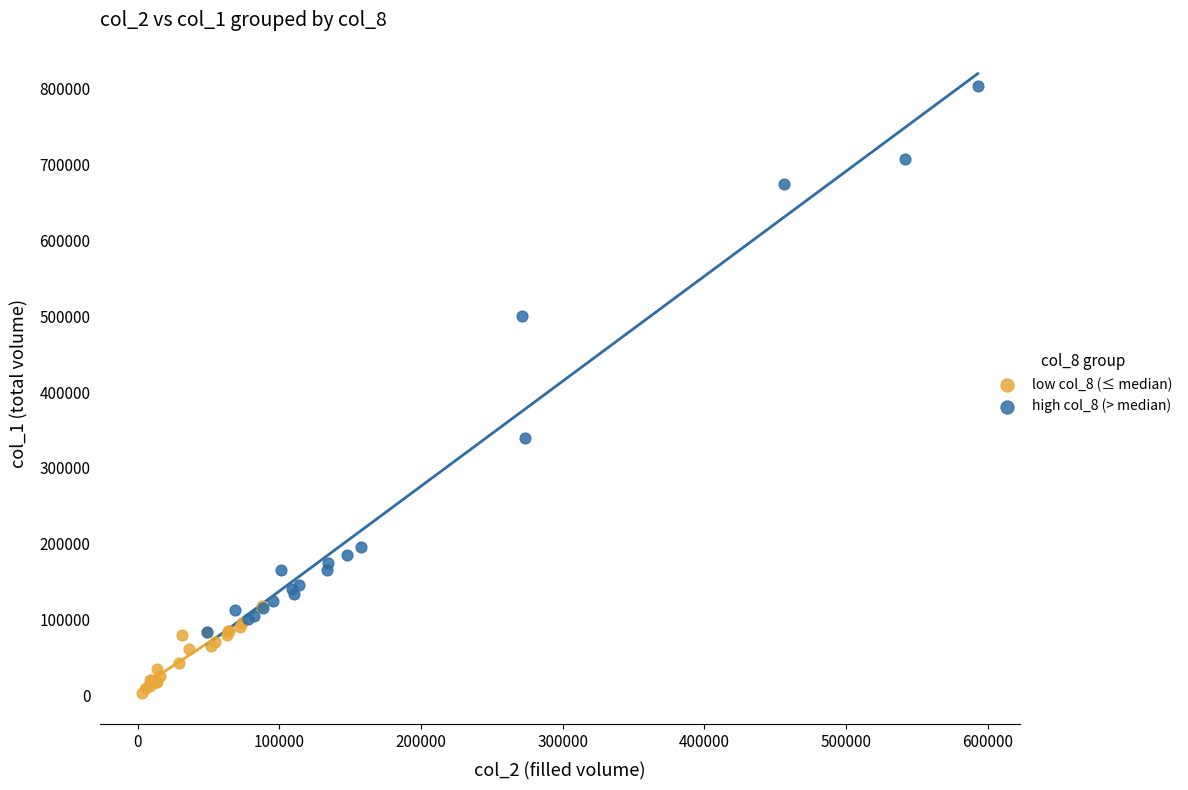

Which series has the widest spread of Y values?

high col_8 (> median)